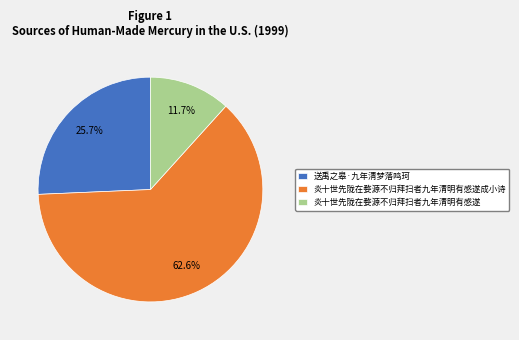

Is it true that 炎十世先陇在婺源不归拜扫者九年清明有感遂成小诗 is 69% of the pie?

False